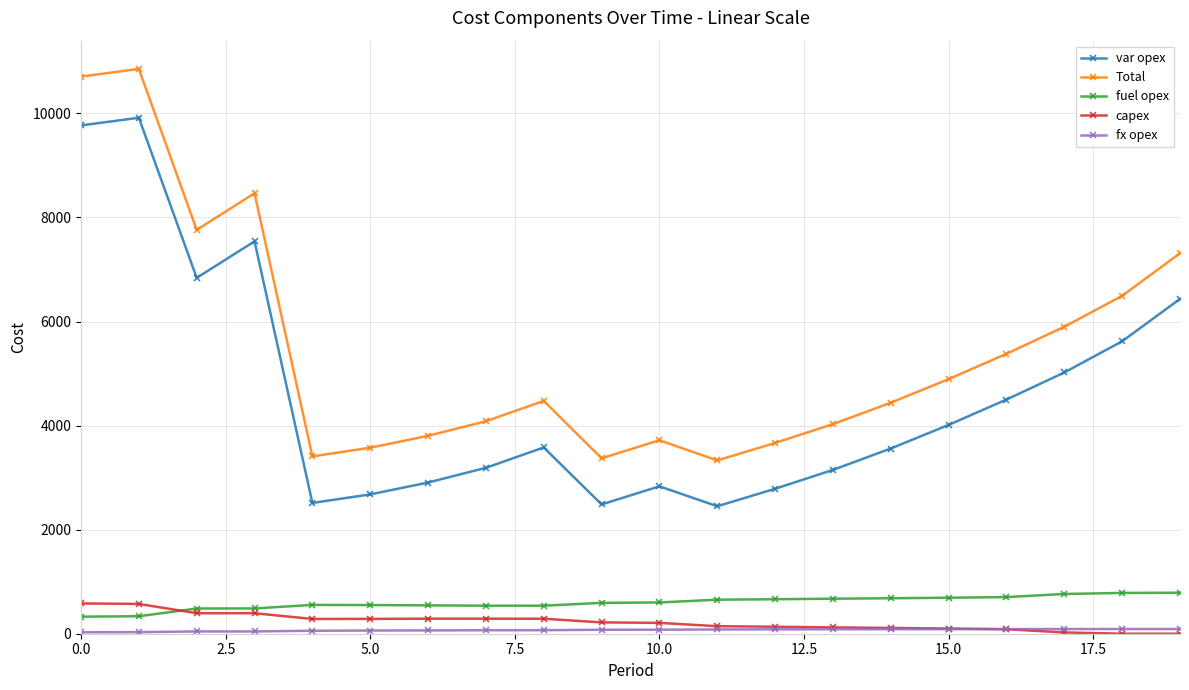

Which series has the largest total across all categories?

Total